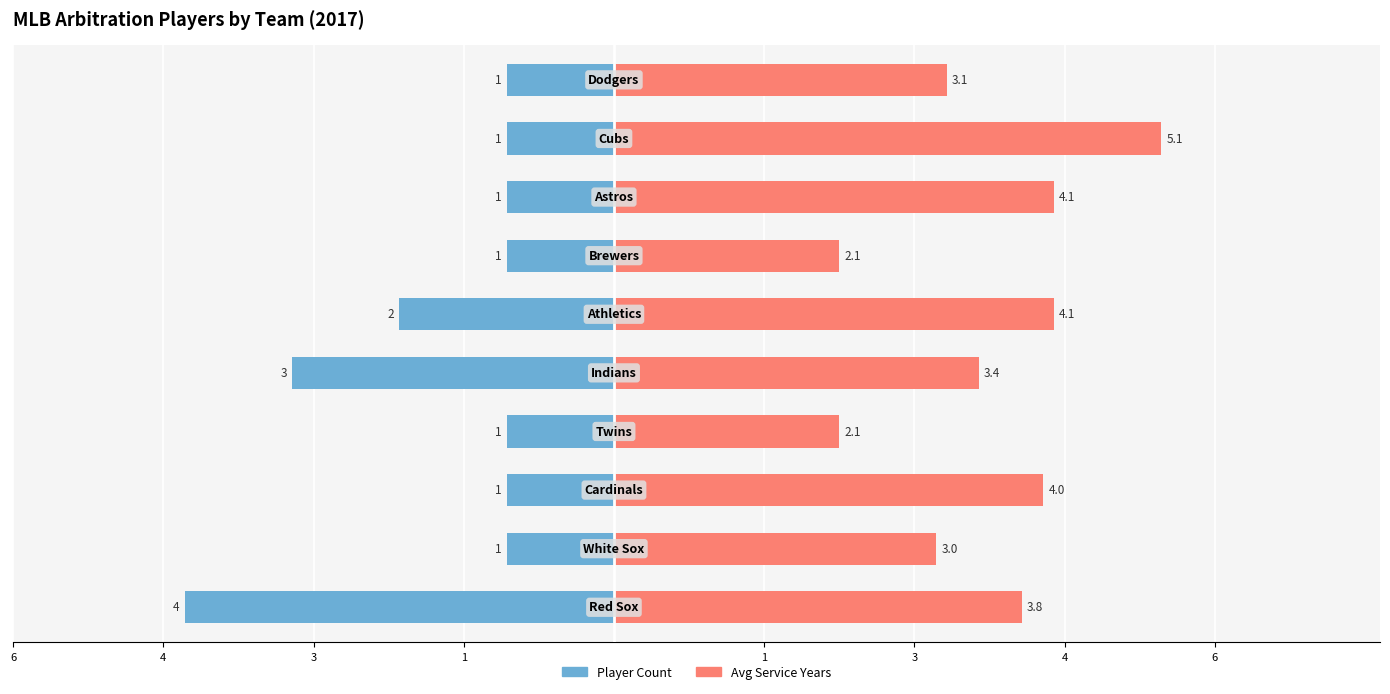

How many bars are there in each group?

2